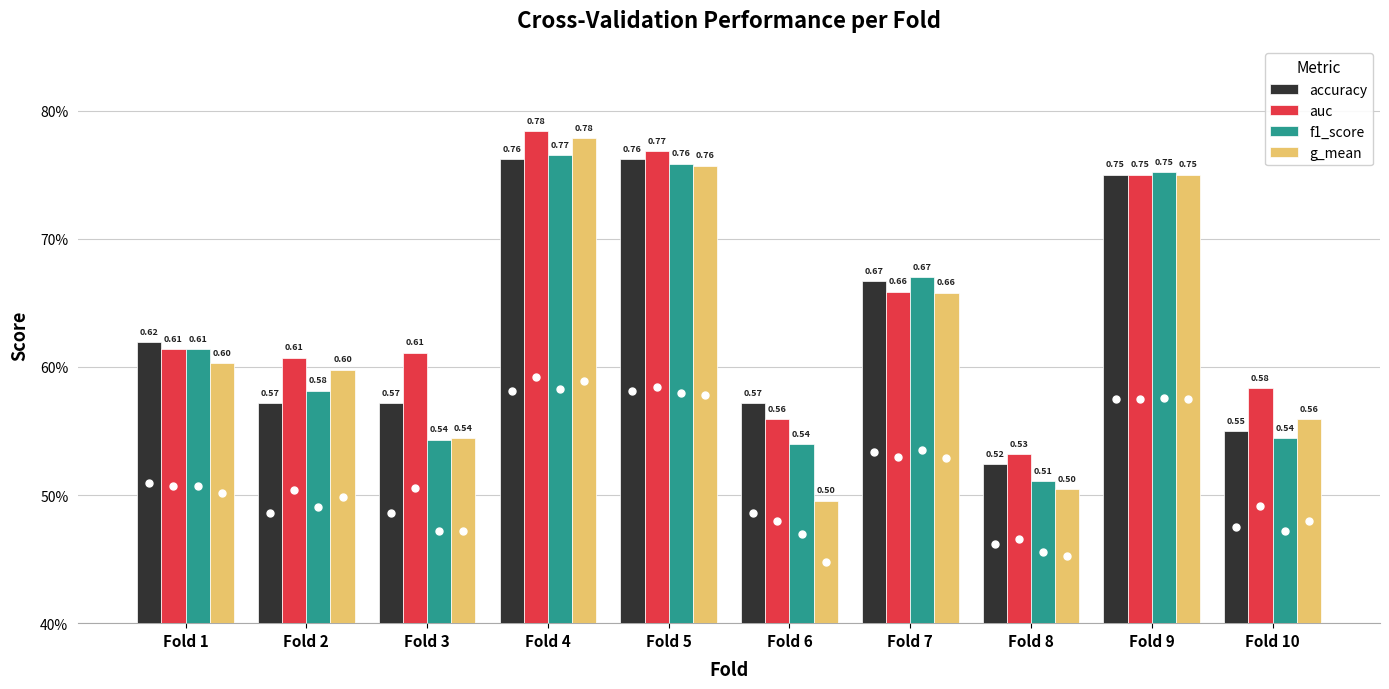

Are the bars grouped side by side (vs. stacked)?

Yes